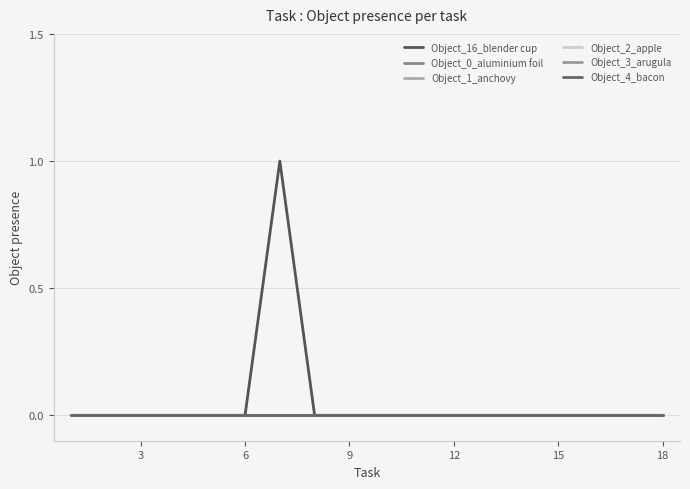

Does the chart have visible grid lines?

Yes